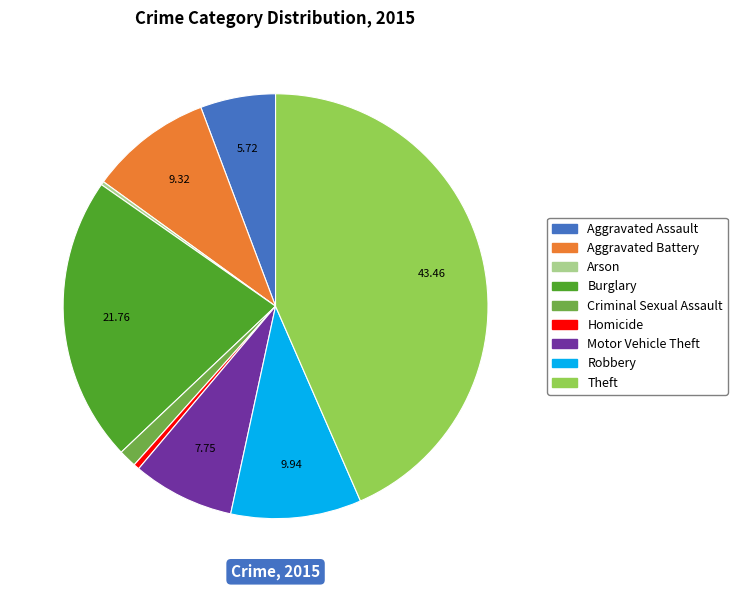

Which category has the biggest portion of the pie?

Theft